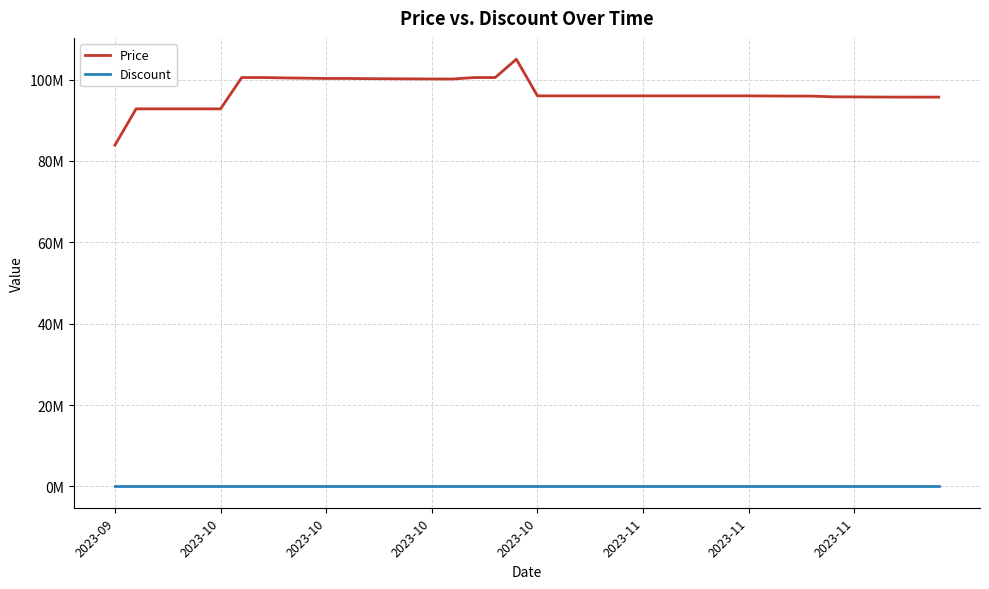

At how many categories does at least one series exceed 56?

40